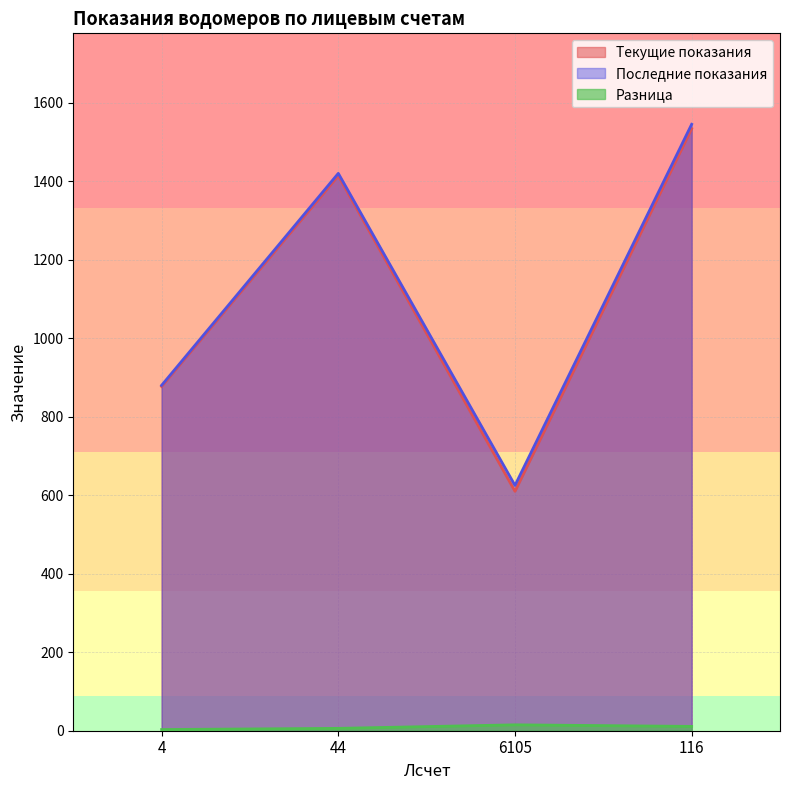

True or false: Разница and Текущие показания cross at least once.

False